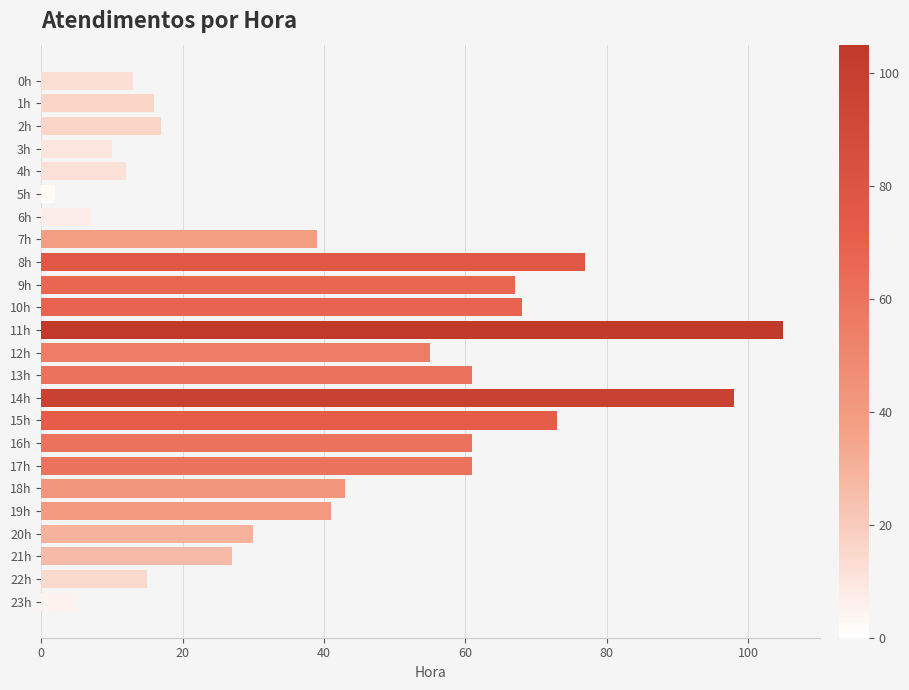

Where is the data nearest to the value 53?

12h